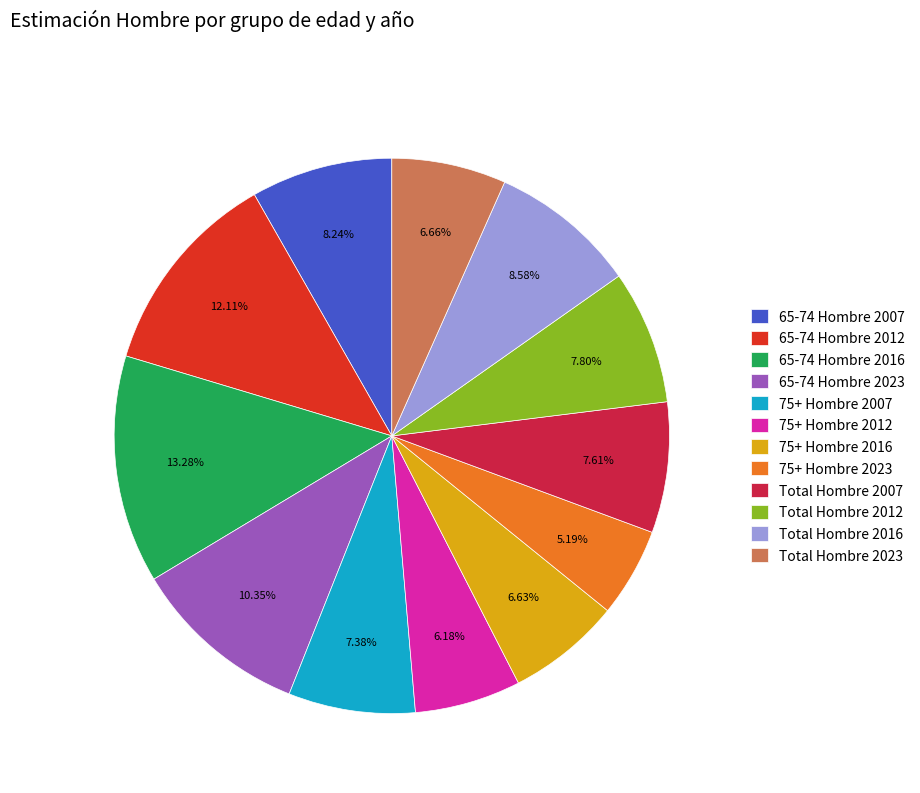

Combined, do 75+ Hombre 2012 and Total Hombre 2016 account for over 50%?

No